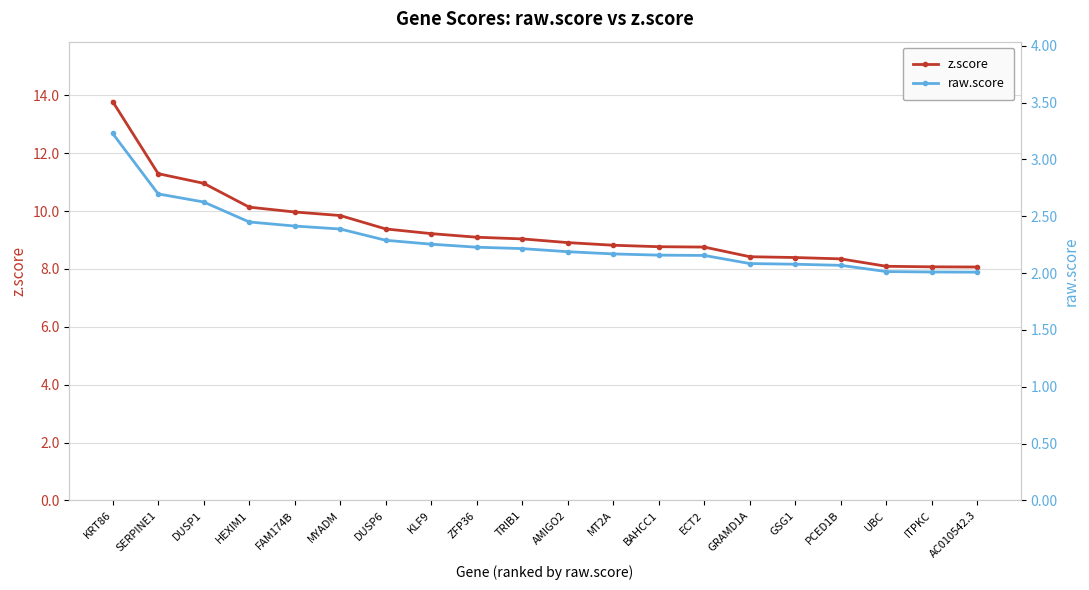

Which series changed the most between SERPINE1 and UBC?

z.score